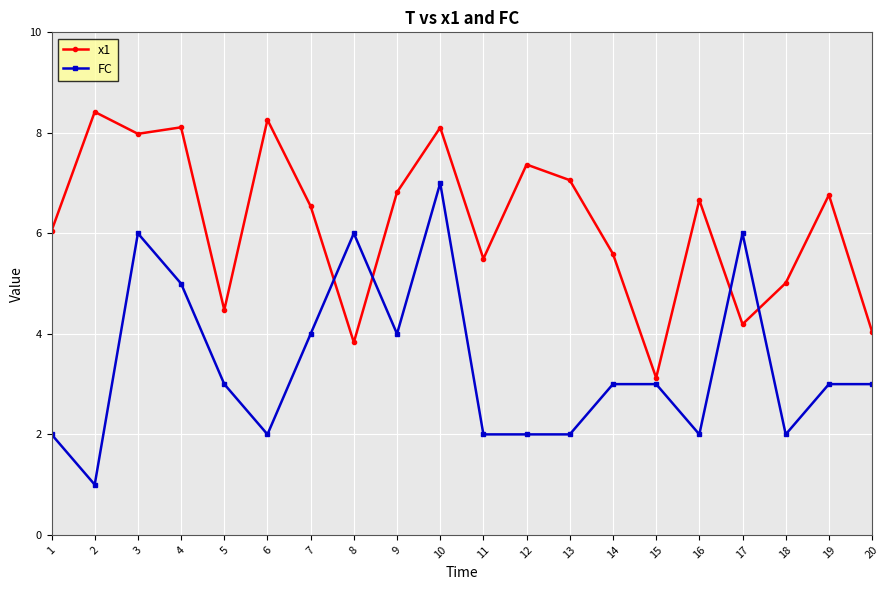

Which series changed the most between 3 and 5?

x1